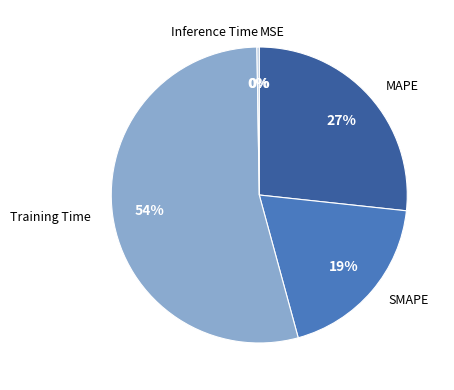

Is the sum of MAPE and SMAPE greater than half?

No